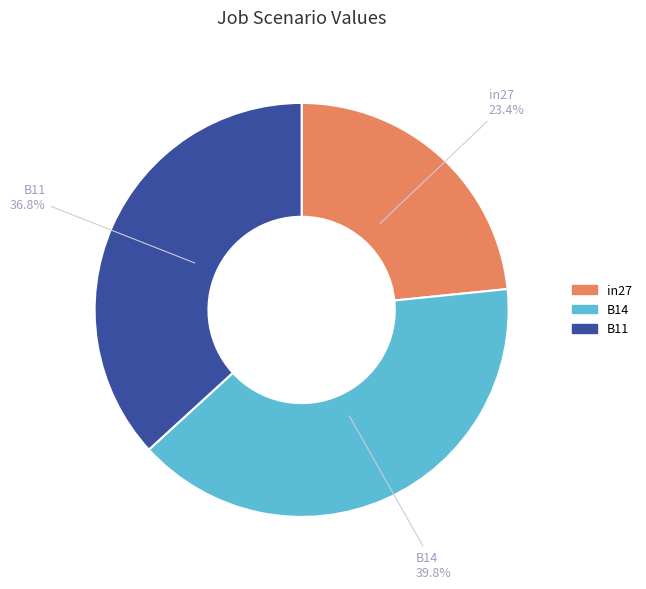

To the nearest percent, what is the average slice percentage?

33%